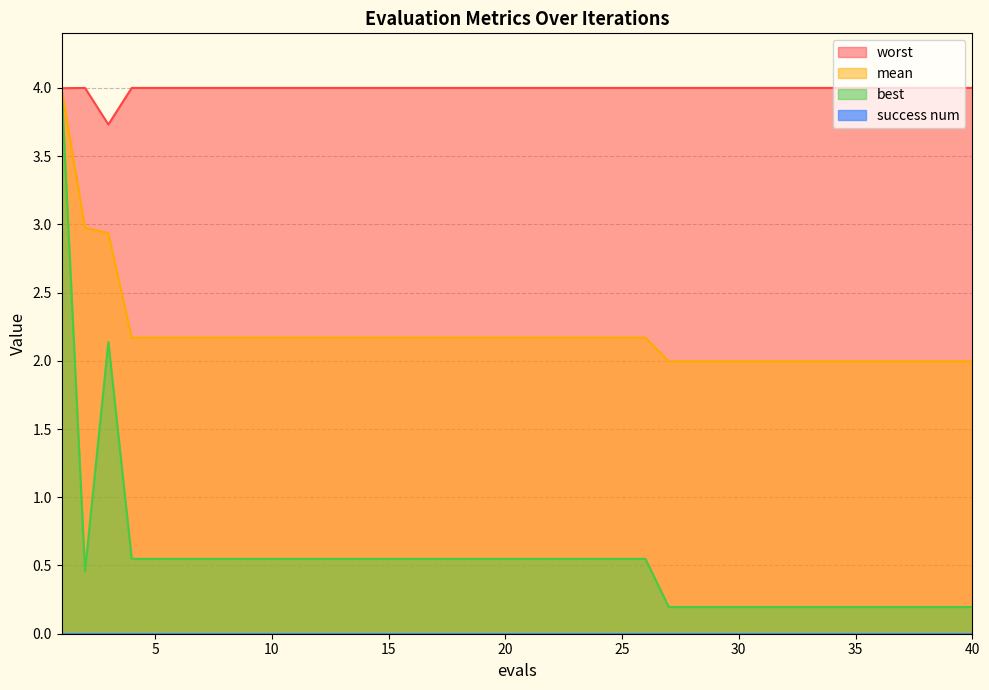

Is it true that mean equals 2.2 at 20?

True